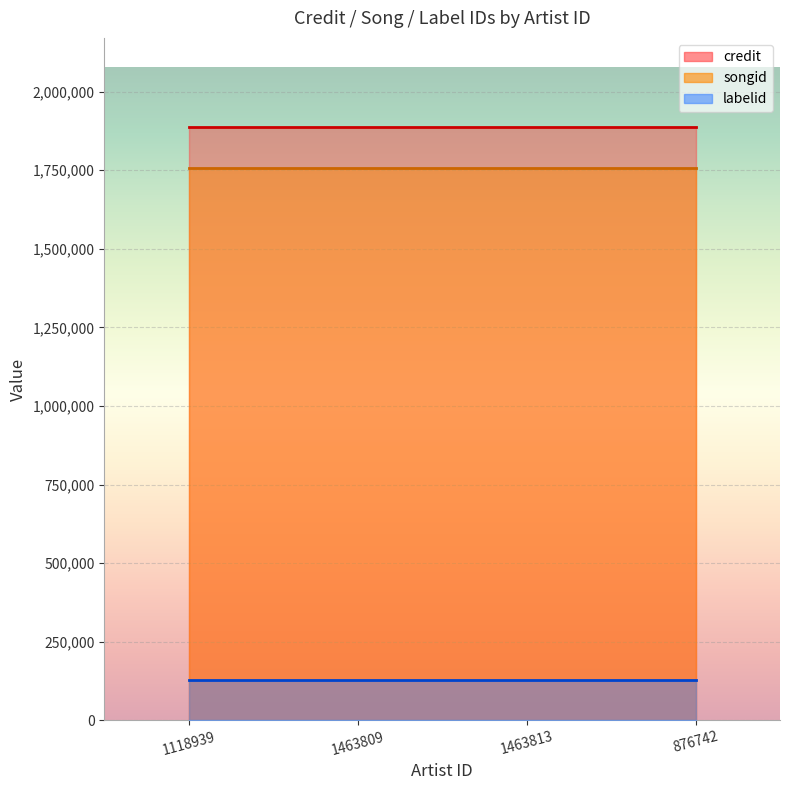

Read the songid value at 1463809.

1756241